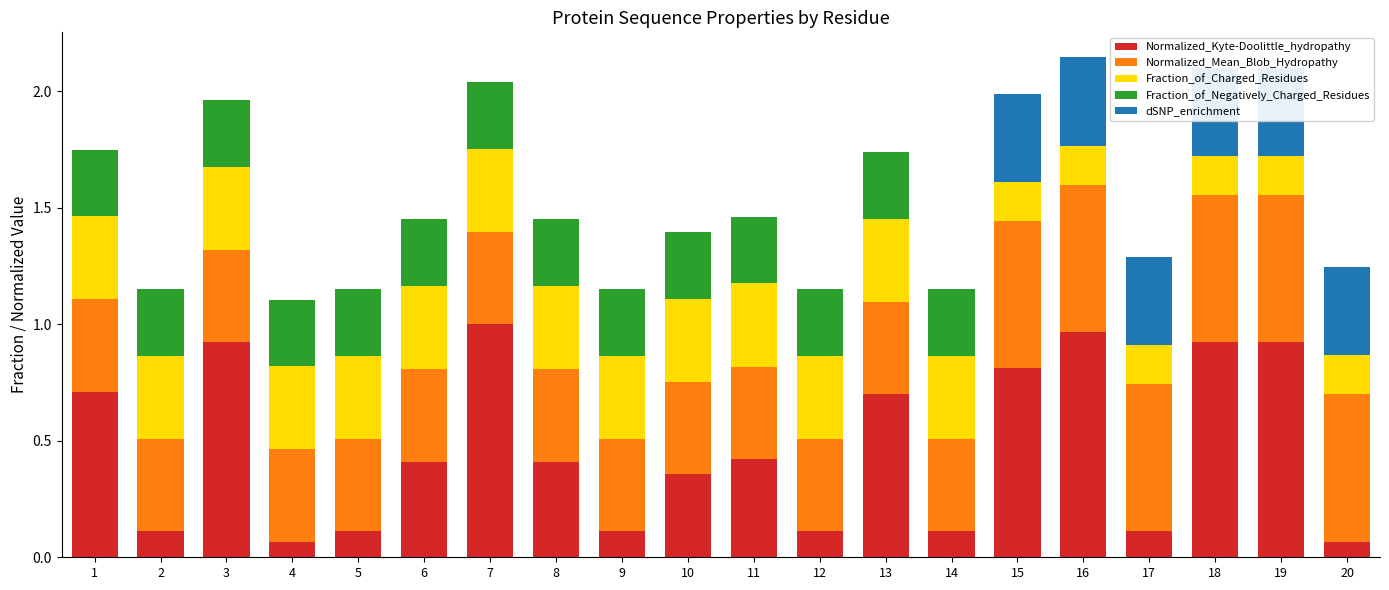

Rank the series by their maximum value, from lowest to highest.

Fraction_of_Negatively_Charged_Residues, Fraction_of_Charged_Residues, dSNP_enrichment, Normalized_Mean_Blob_Hydropathy, Normalized_Kyte-Doolittle_hydropathy